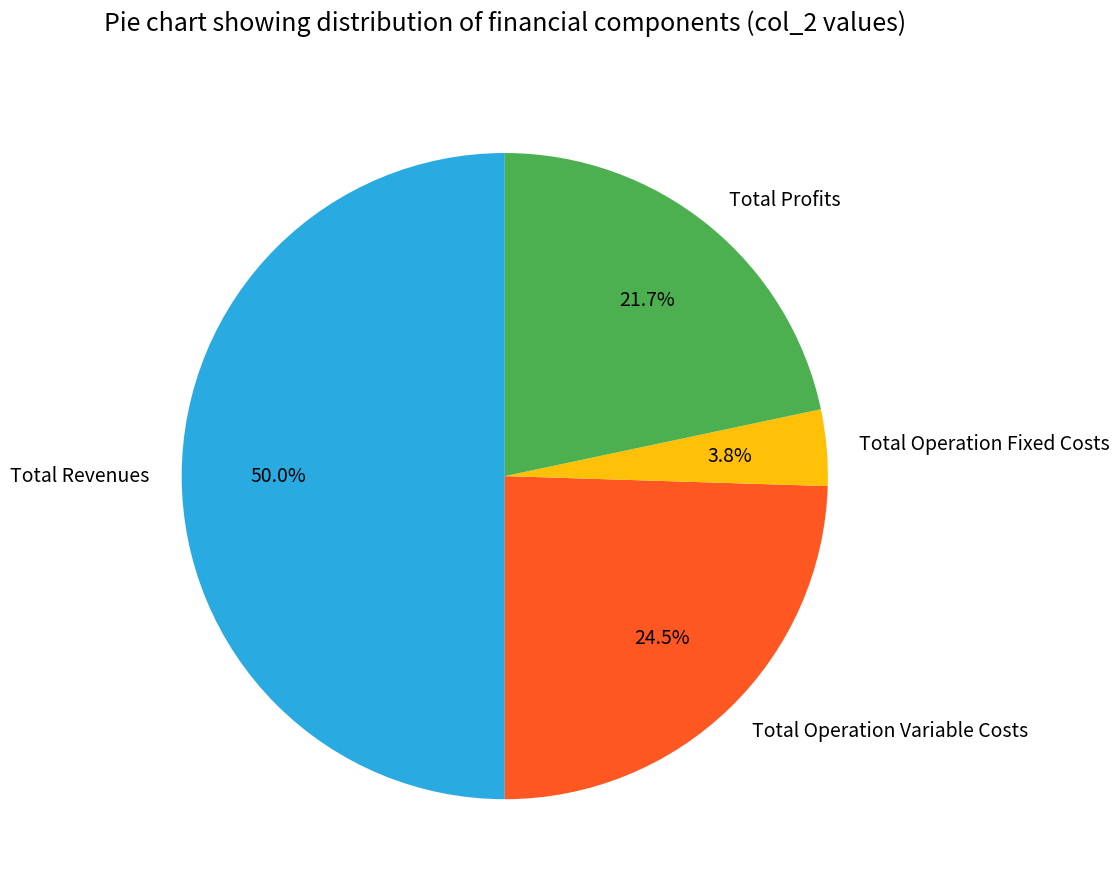

What percentage do Total Operation Fixed Costs and Total Profits together represent?

25.5%